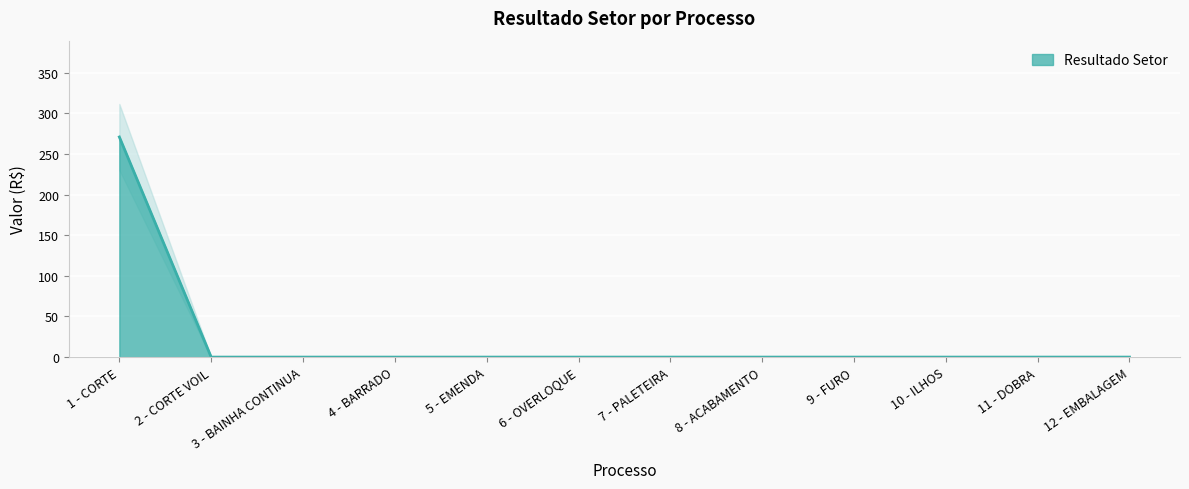

True or false: the data shows -117.5 at 2 - CORTE VOIL.

False